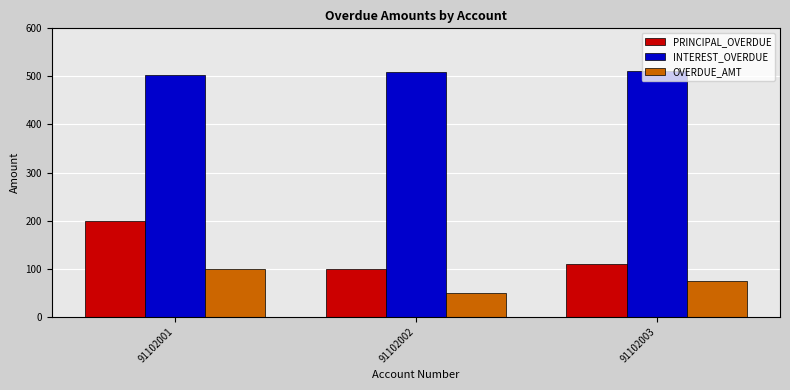

What is the sum of all OVERDUE_AMT values?

225